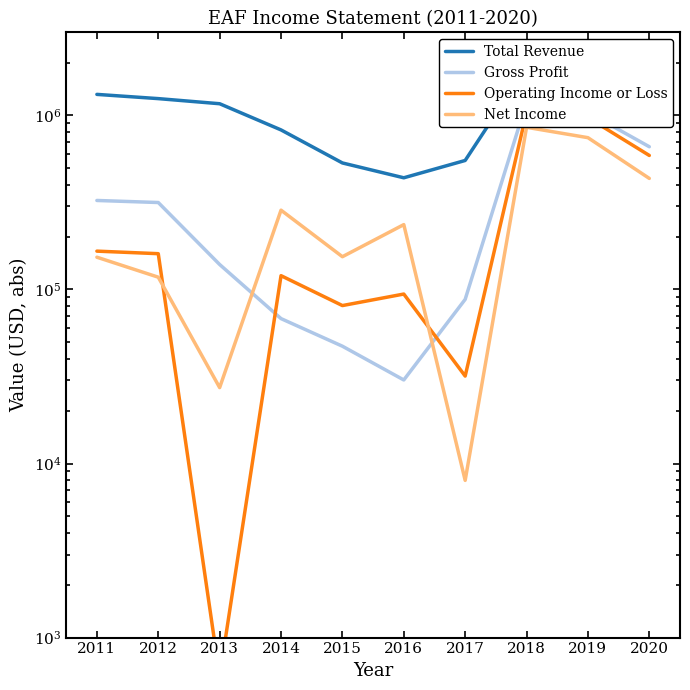

What is the total value across all series at 2013?

1333700